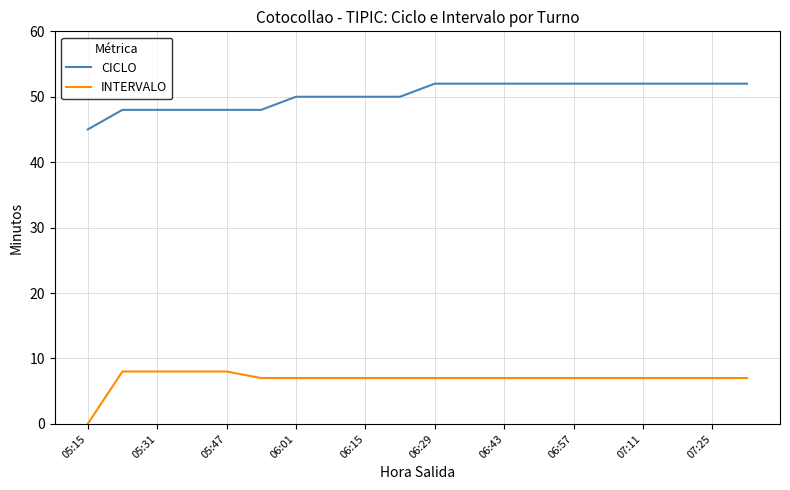

List the series in order of their peak value, highest first.

CICLO, INTERVALO